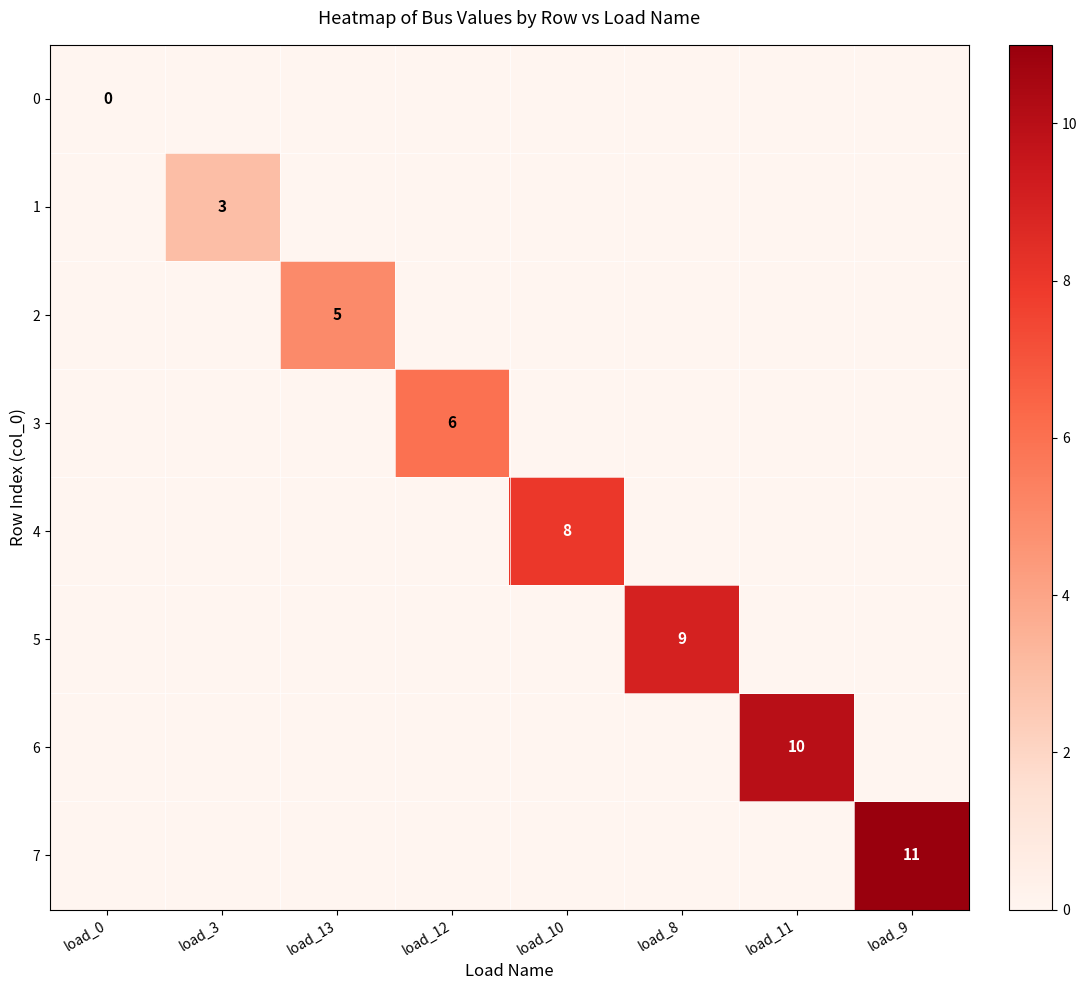

The value of 6 at load_11 is 10. True or false?

True